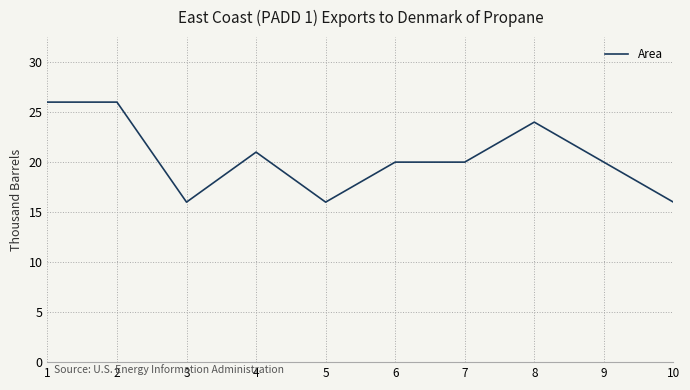

At which category does the data reach its first local valley?

3